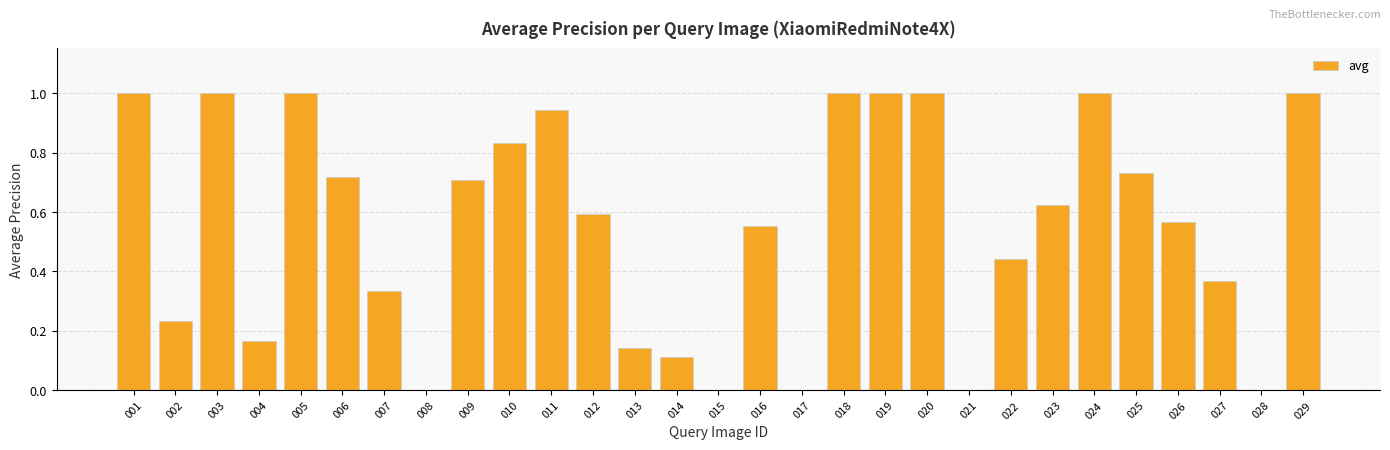

The value at 005 is 1.0. True or false?

True